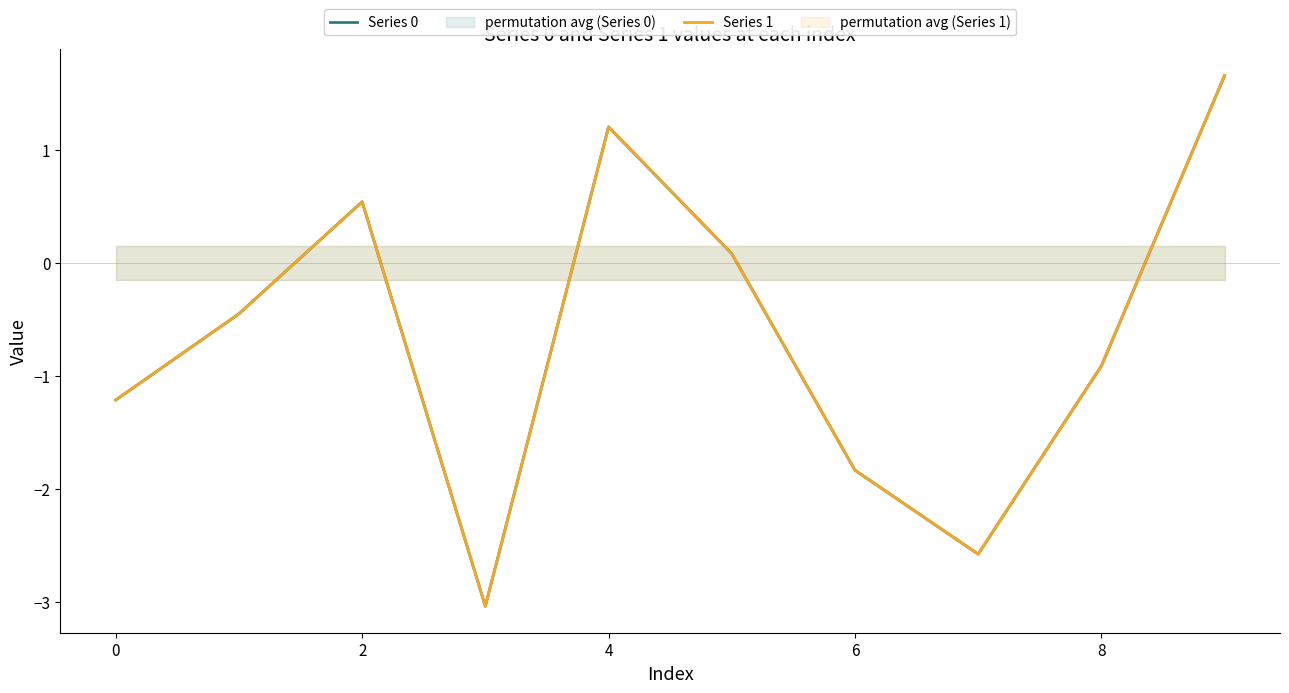

At which label does Series 1 first exceed 0?

2